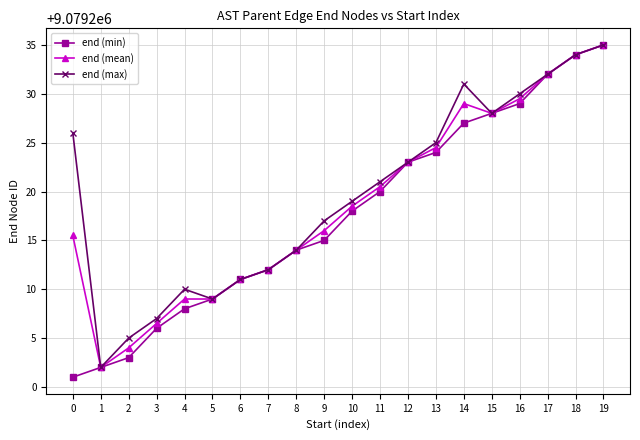

Is it true that end (max) equals 9079205.0 at 2?

True